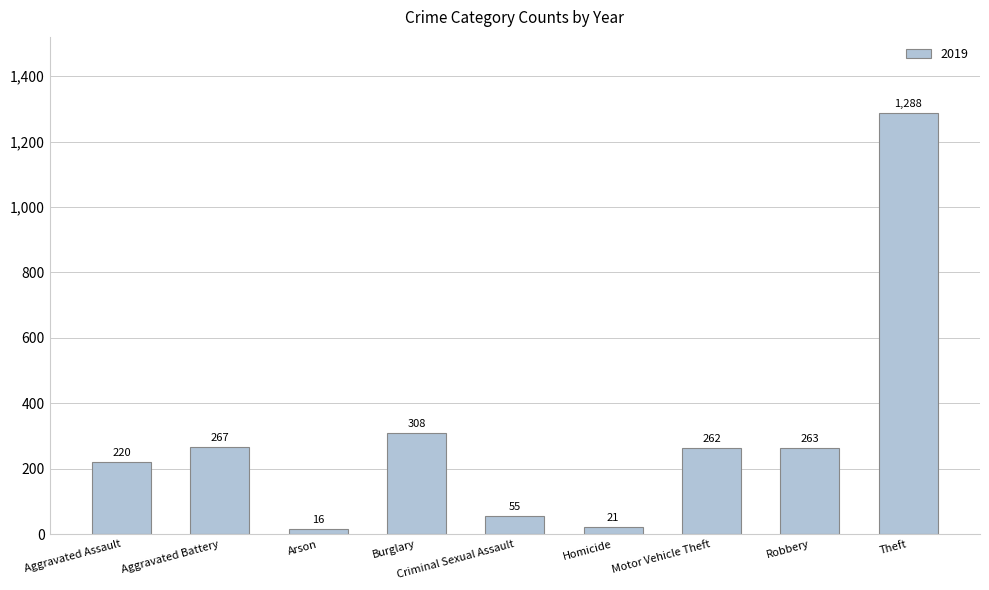

At which category does the chart reach its minimum across all series?

Arson